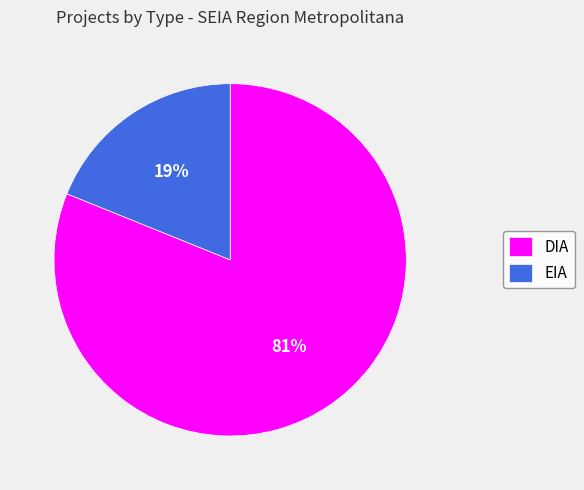

The DIA slice represents 81% of the pie. True or false?

True